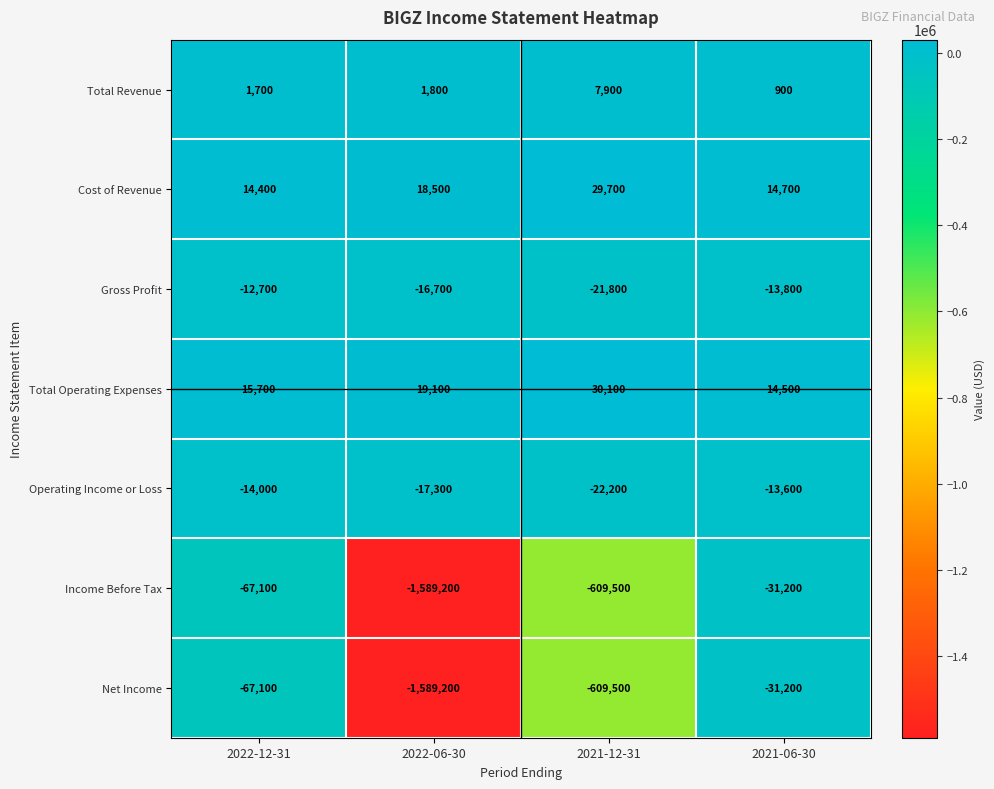

List the labels in order of Income Before Tax value, largest first.

2021-06-30, 2022-12-31, 2021-12-31, 2022-06-30